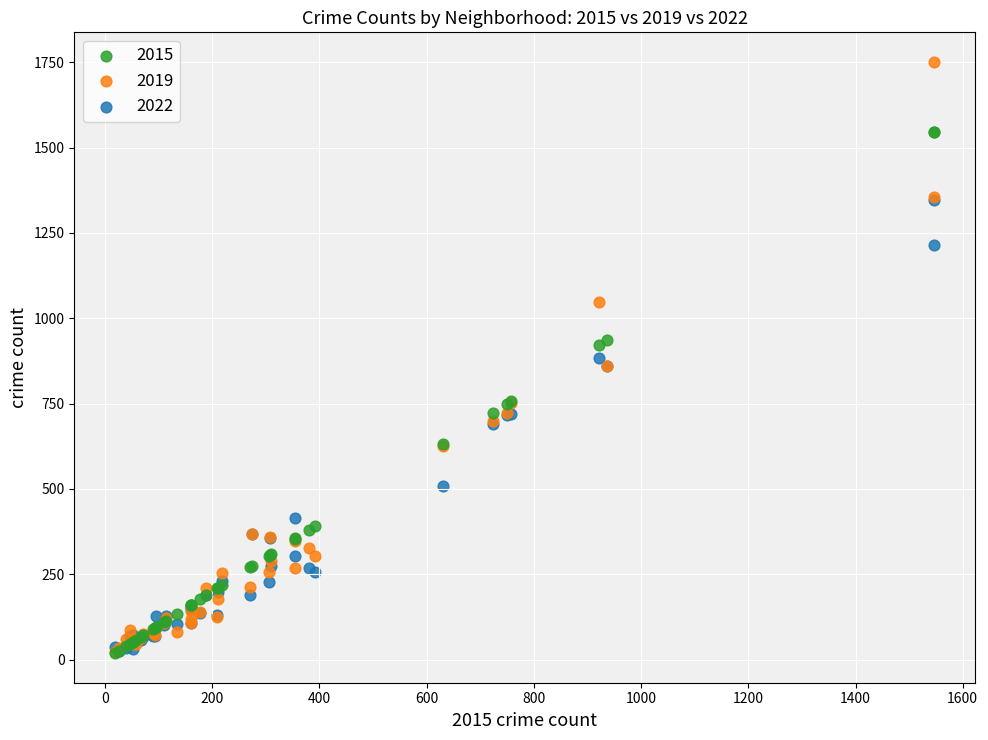

What are all the series names shown in the legend?

2015, 2019, 2022